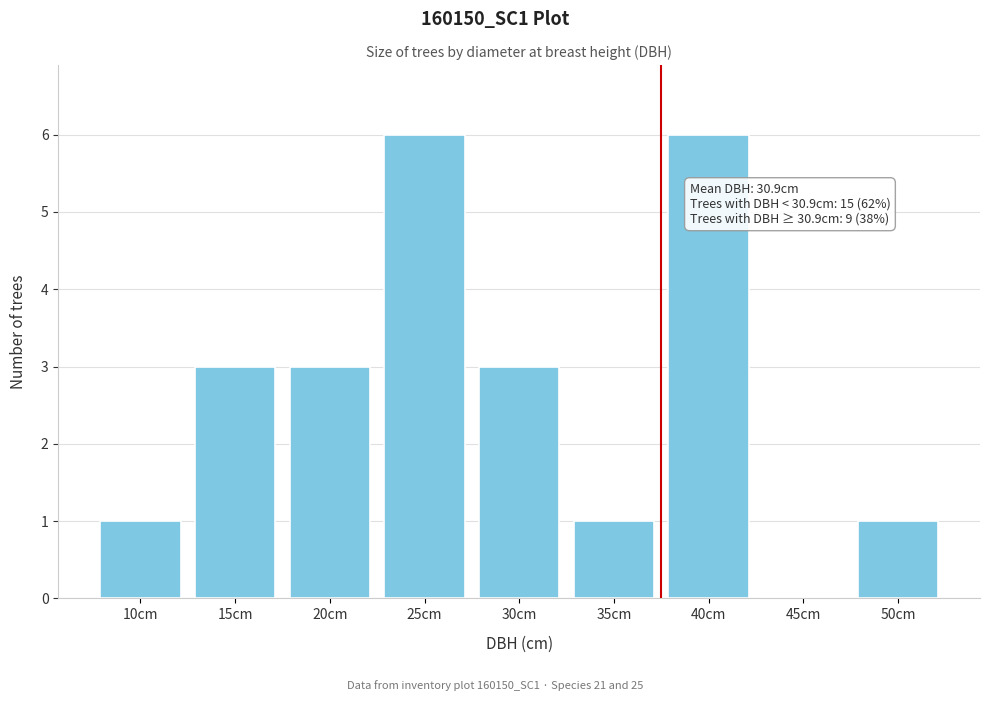

Reading left to right, what are all the values shown in this chart?

10cm=1	15cm=3	20cm=3	25cm=6	30cm=3	35cm=1	40cm=6	45cm=0	50cm=1